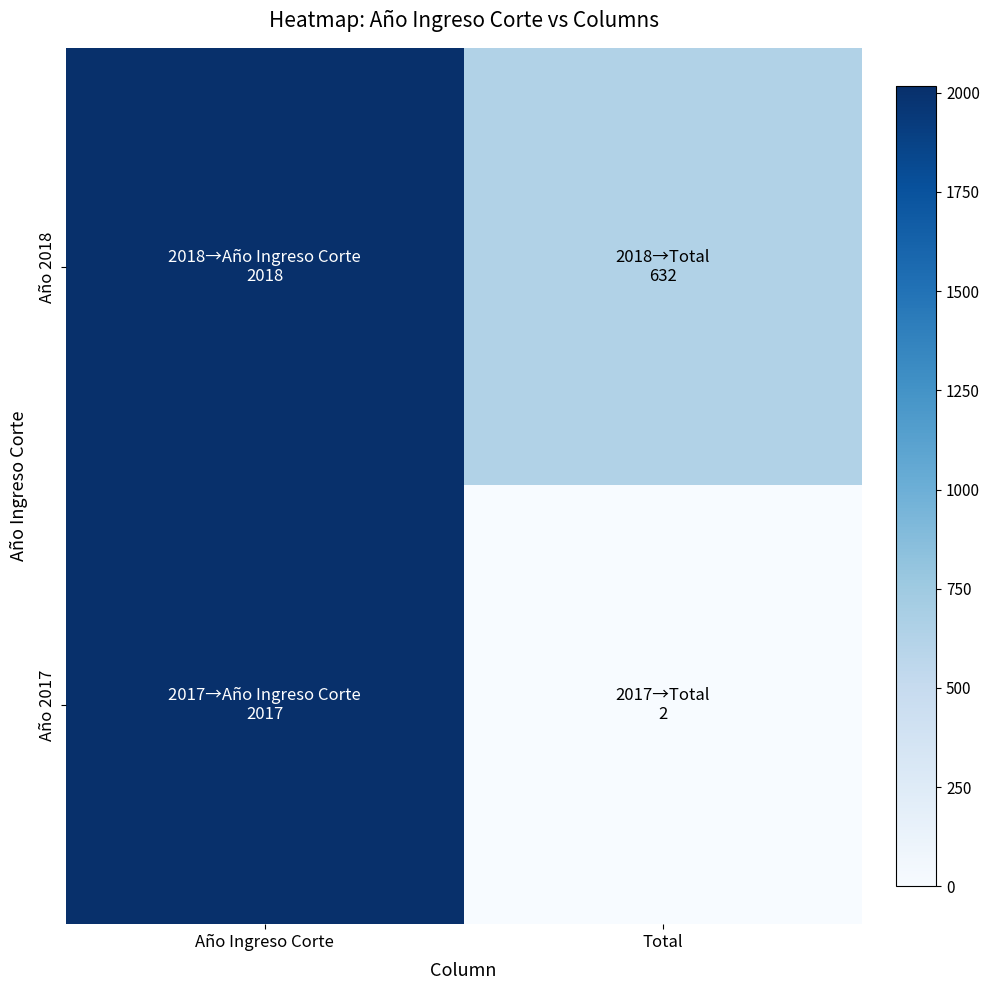

List the series in order of their overall mean, highest first.

Año 2018, Año 2017